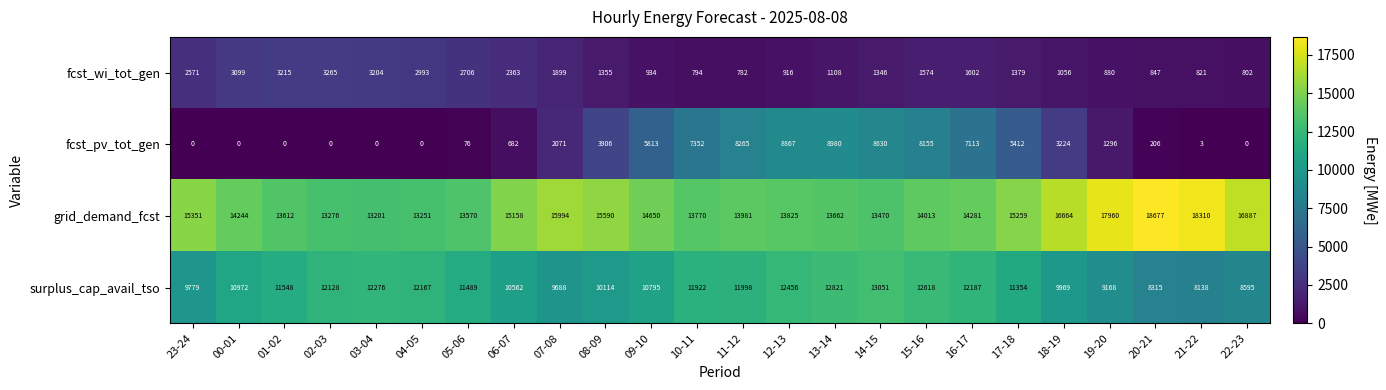

True or false: fcst_pv_tot_gen has a value of 319 at 20-21.

False